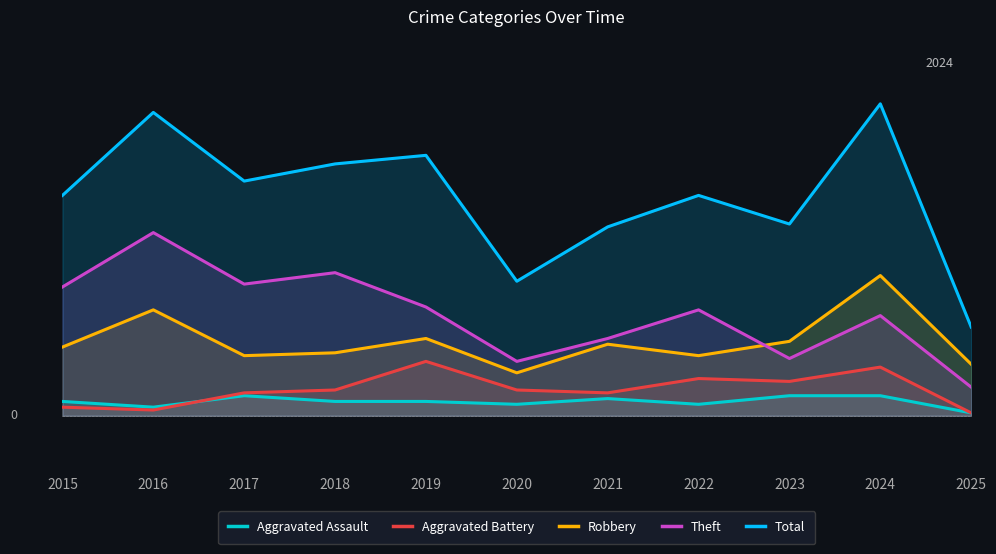

What is the difference between the second highest and second lowest values in the Theft series?

31